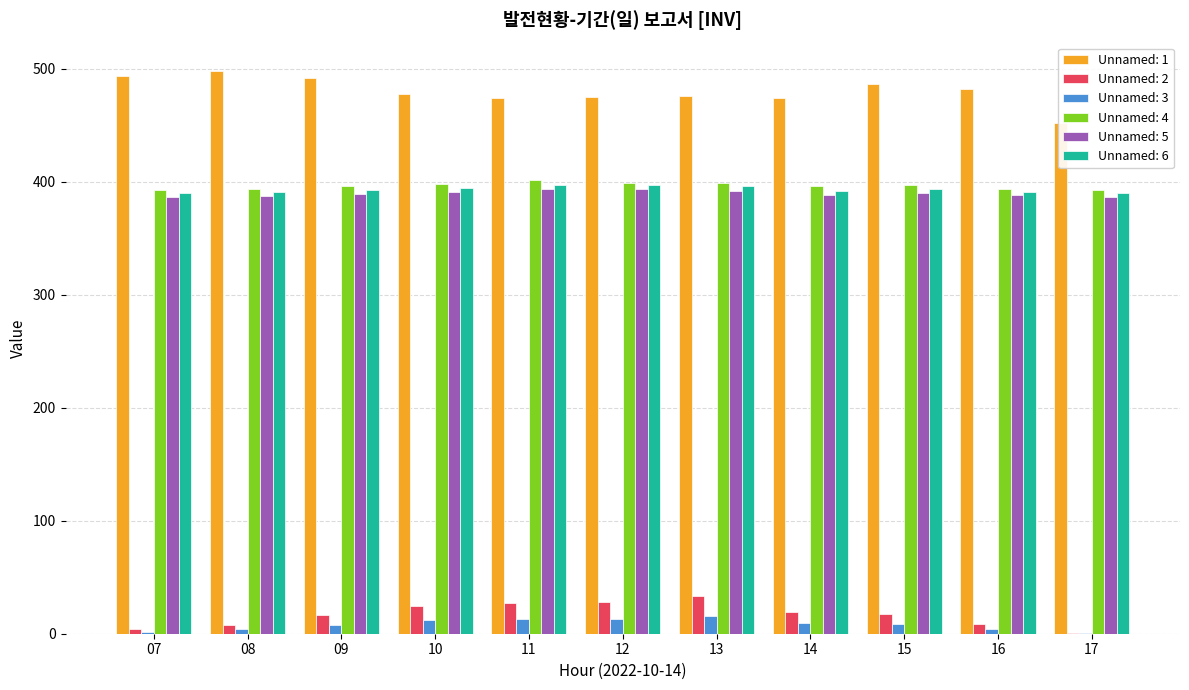

Which has a higher value, 10 or 07?

07